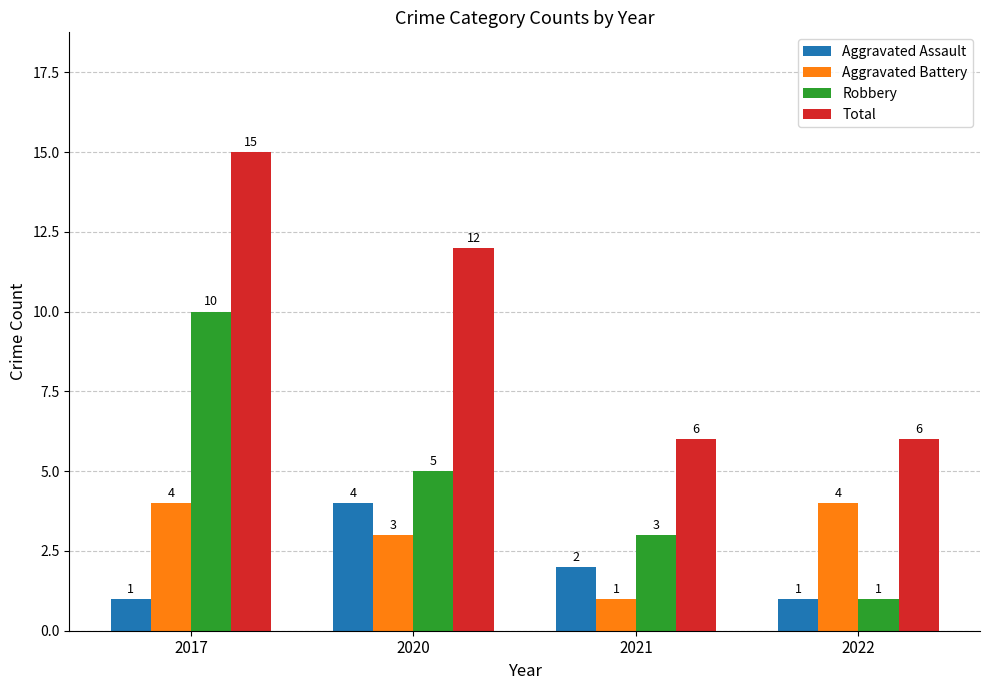

Between 2020 and 2022, which series saw the biggest shift?

Total